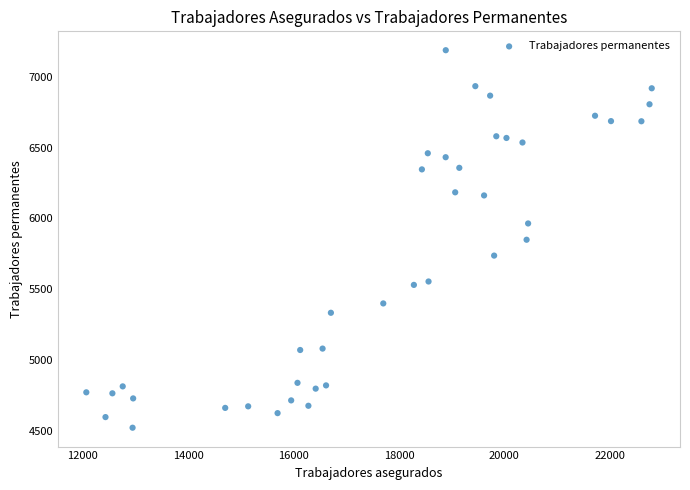

What is the range of Y values (max minus min)?

2667